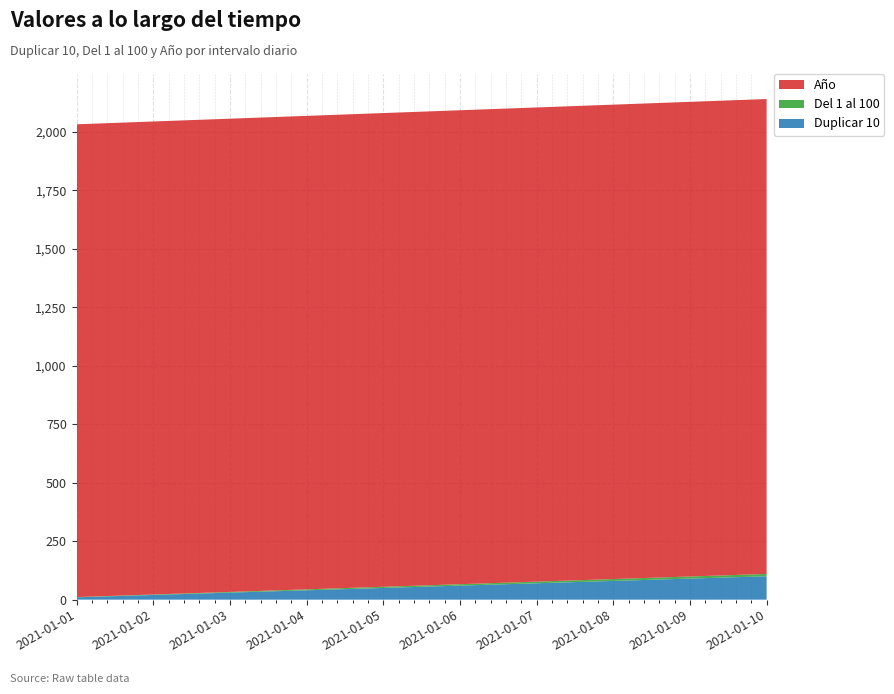

Reading left to right, what are all the values shown in this chart?

Duplicar 10: 2021-01-01=10	2021-01-02=20	2021-01-03=30	2021-01-04=40	2021-01-05=50	2021-01-06=60	2021-01-07=70	2021-01-08=80	2021-01-09=90	2021-01-10=100
Del 1 al 100: 2021-01-01=1	2021-01-02=2	2021-01-03=3	2021-01-04=4	2021-01-05=5	2021-01-06=6	2021-01-07=7	2021-01-08=8	2021-01-09=9	2021-01-10=10
Año: 2021-01-01=2021	2021-01-02=2022	2021-01-03=2023	2021-01-04=2024	2021-01-05=2025	2021-01-06=2026	2021-01-07=2027	2021-01-08=2028	2021-01-09=2029	2021-01-10=2030